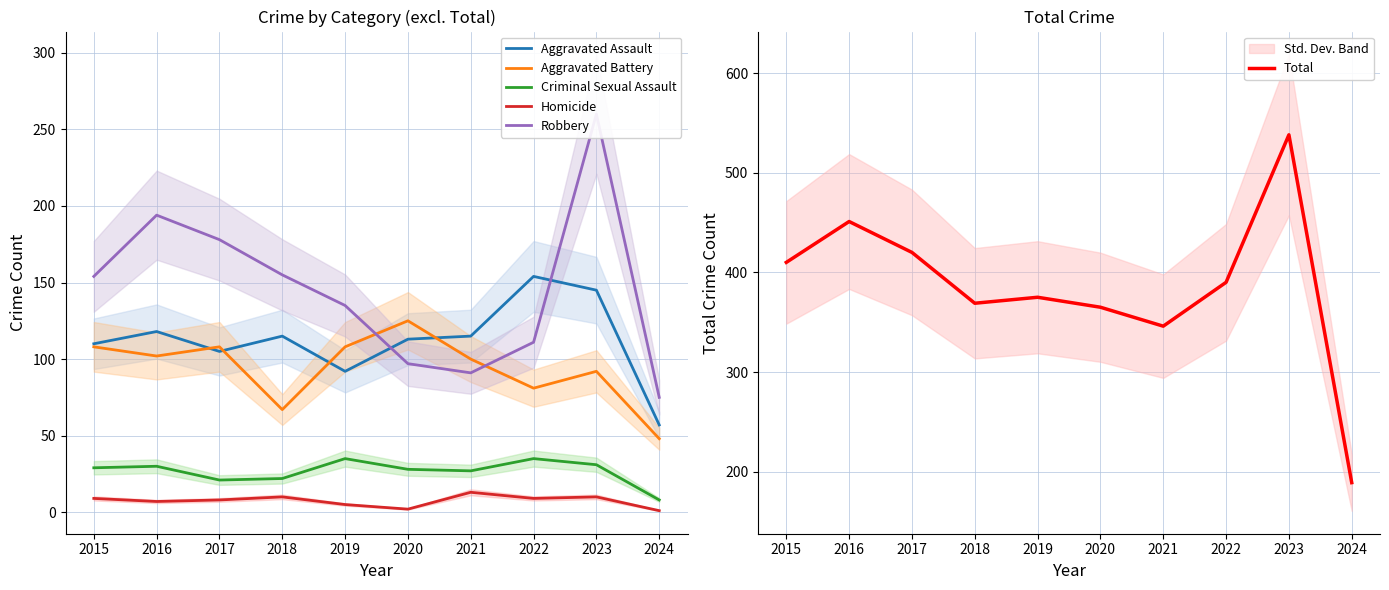

Which series has the largest total across all categories?

Total